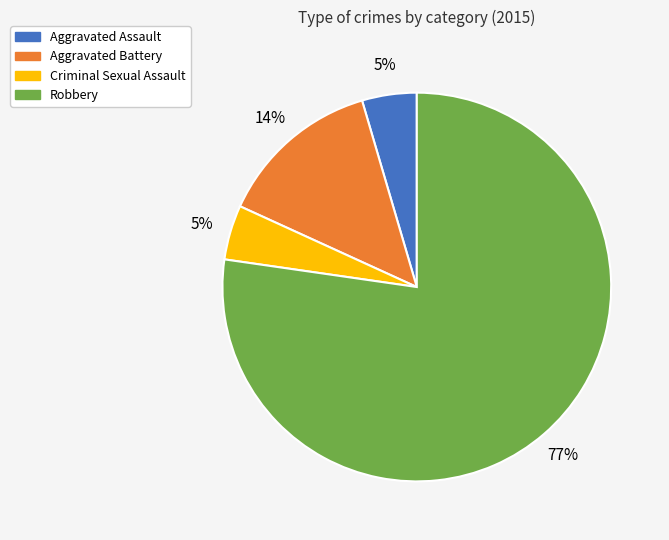

Count the number of slices in the pie.

4